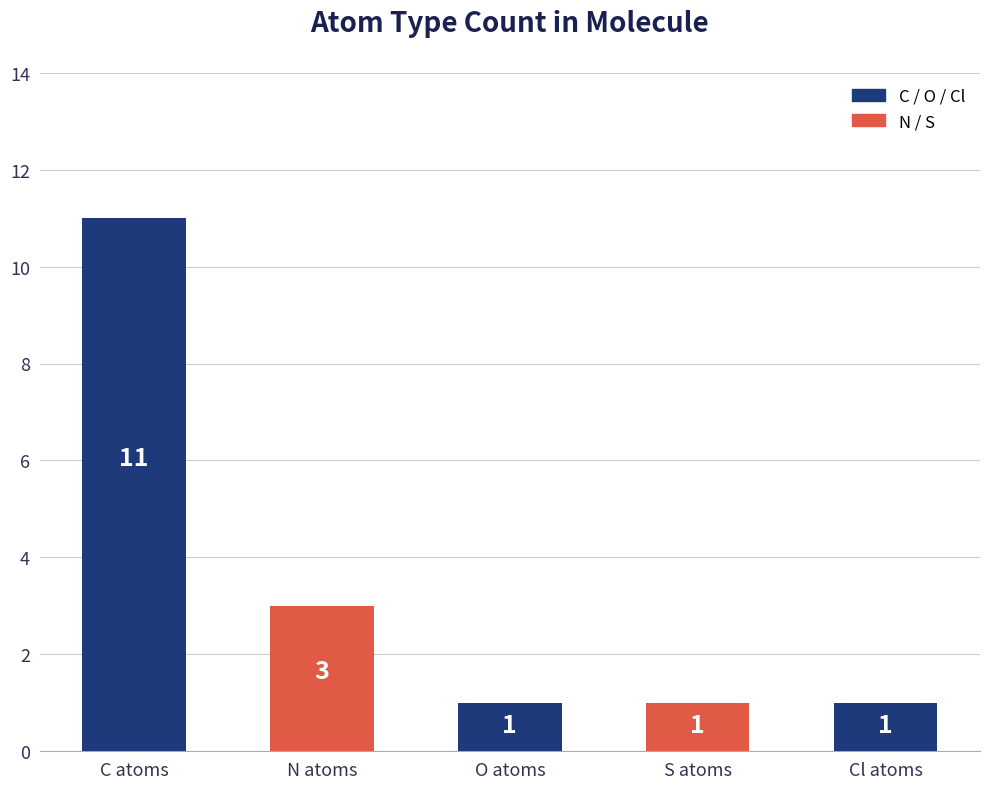

How many bars are there in total?

5